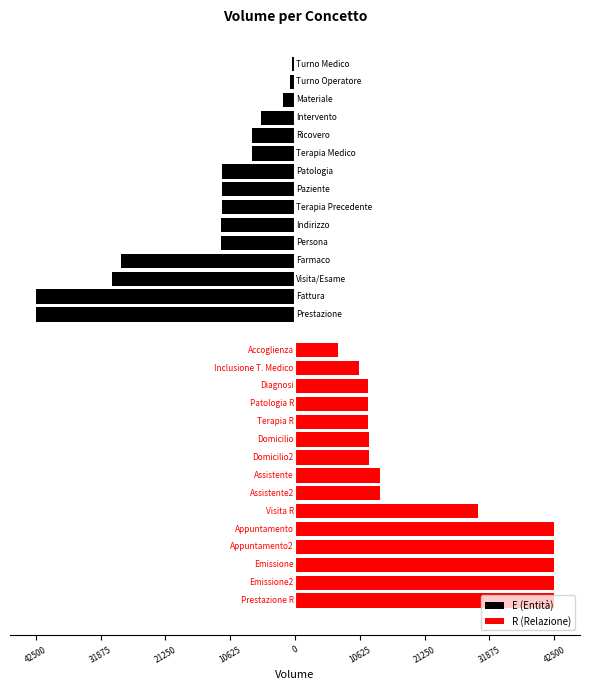

Which series has the largest range (max minus min)?

E (Entità)